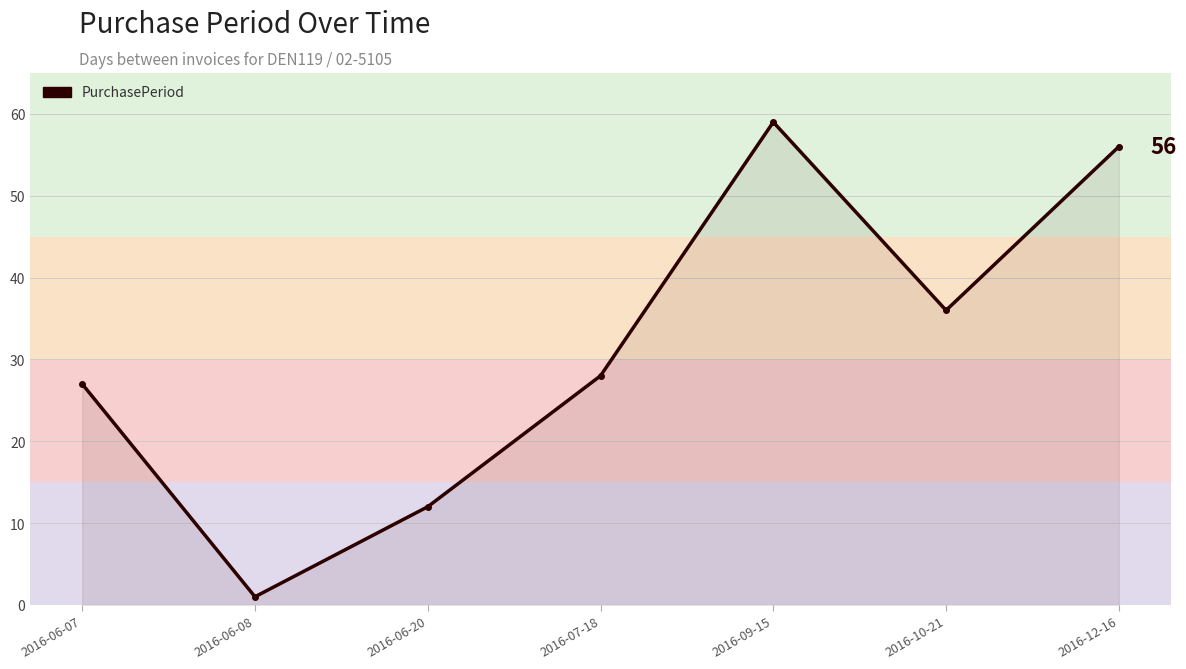

Reading left to right, extract all data points from this chart.

2016-06-07=27	2016-06-08=1	2016-06-20=12	2016-07-18=28	2016-09-15=59	2016-10-21=36	2016-12-16=56